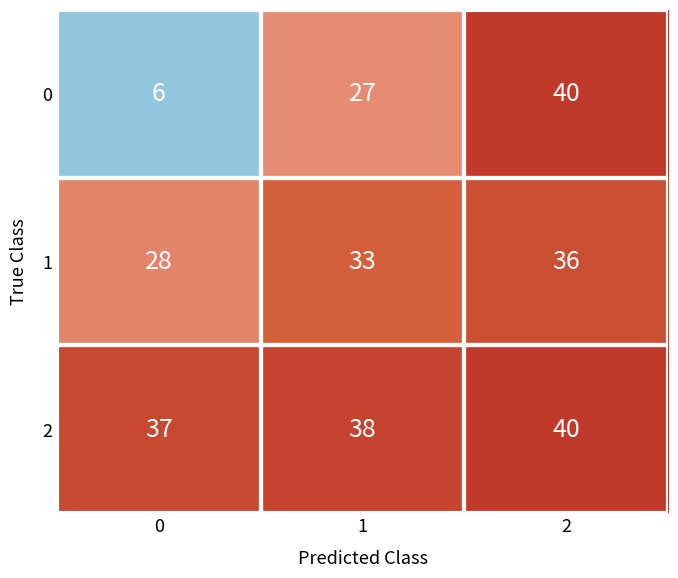

What is the difference between the highest and lowest values at 0?

31